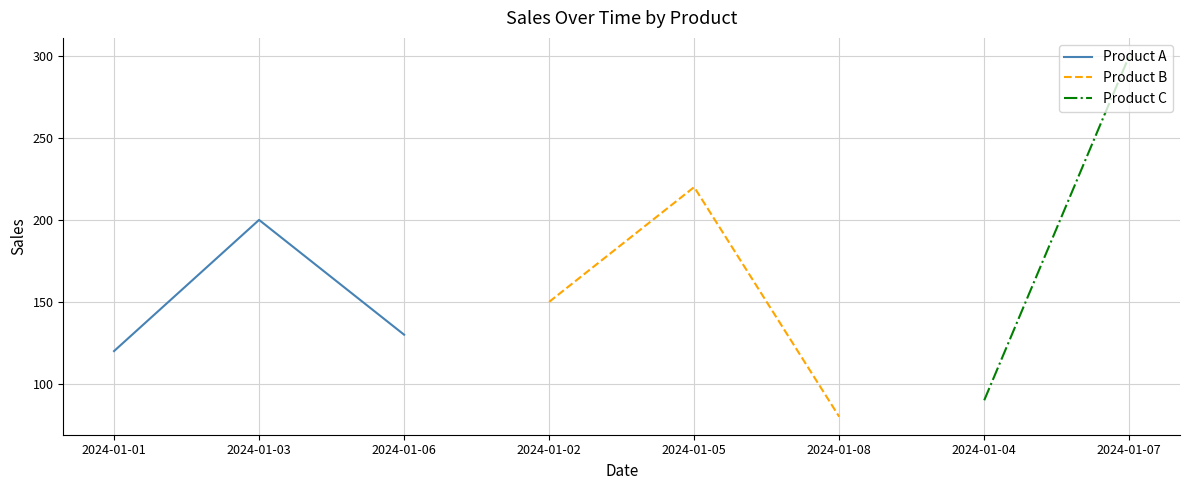

Rank the categories by Product A value from lowest to highest.

2024-01-01, 2024-01-06, 2024-01-03